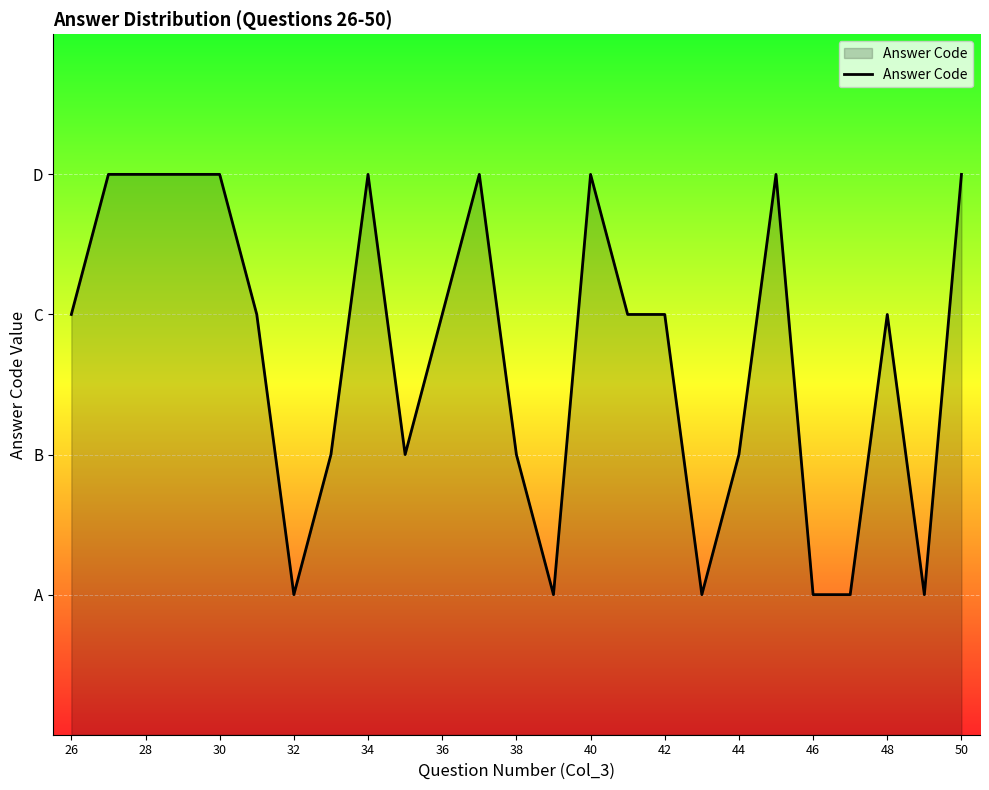

How many points are lower than both their immediate neighbors (excluding endpoints)?

5